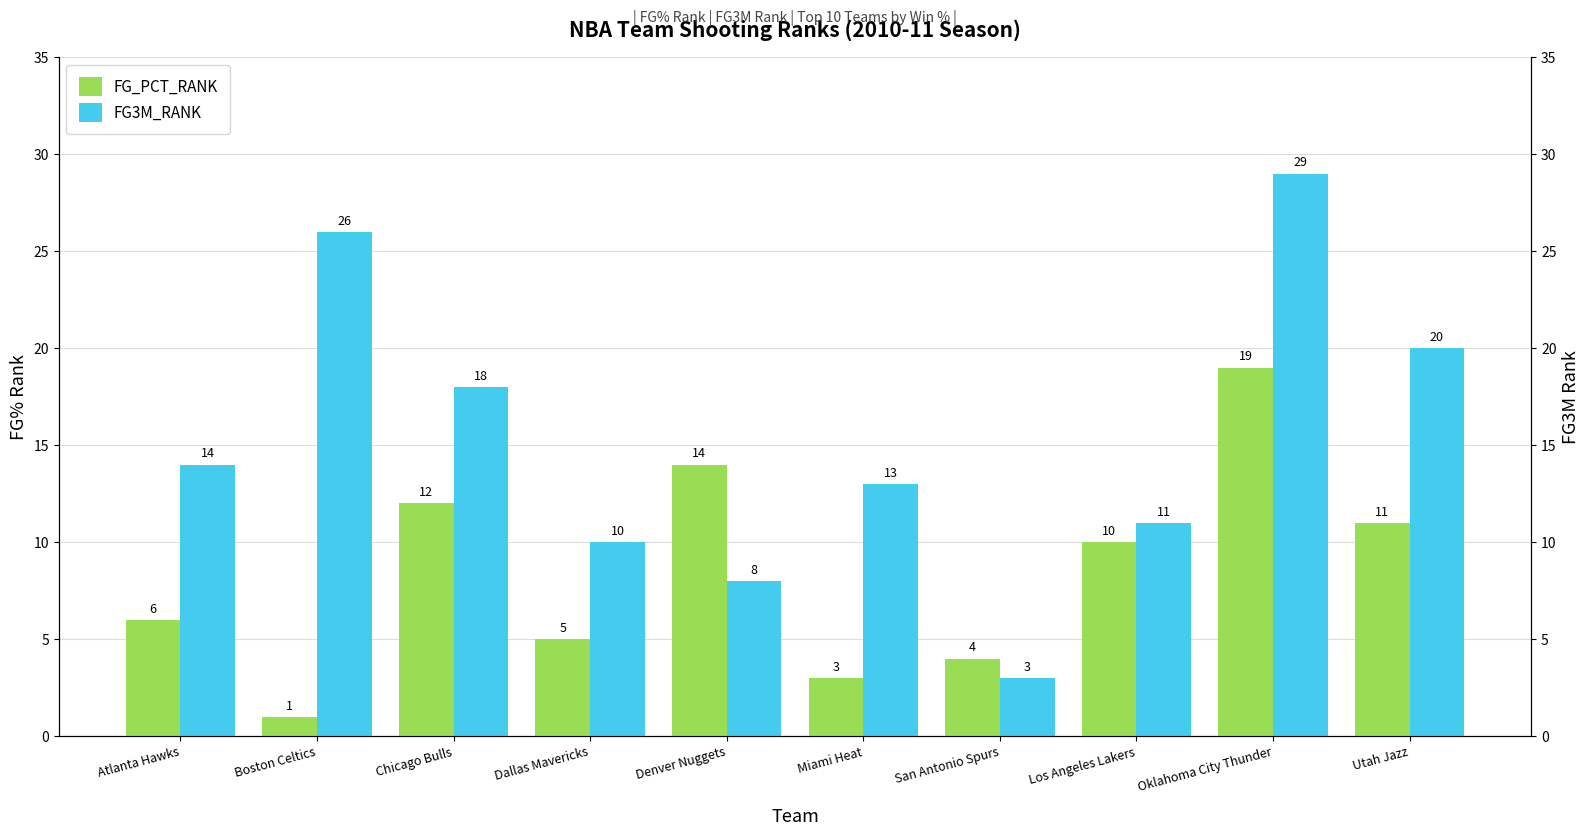

What is the label of the 5th bar from the left?

Denver Nuggets